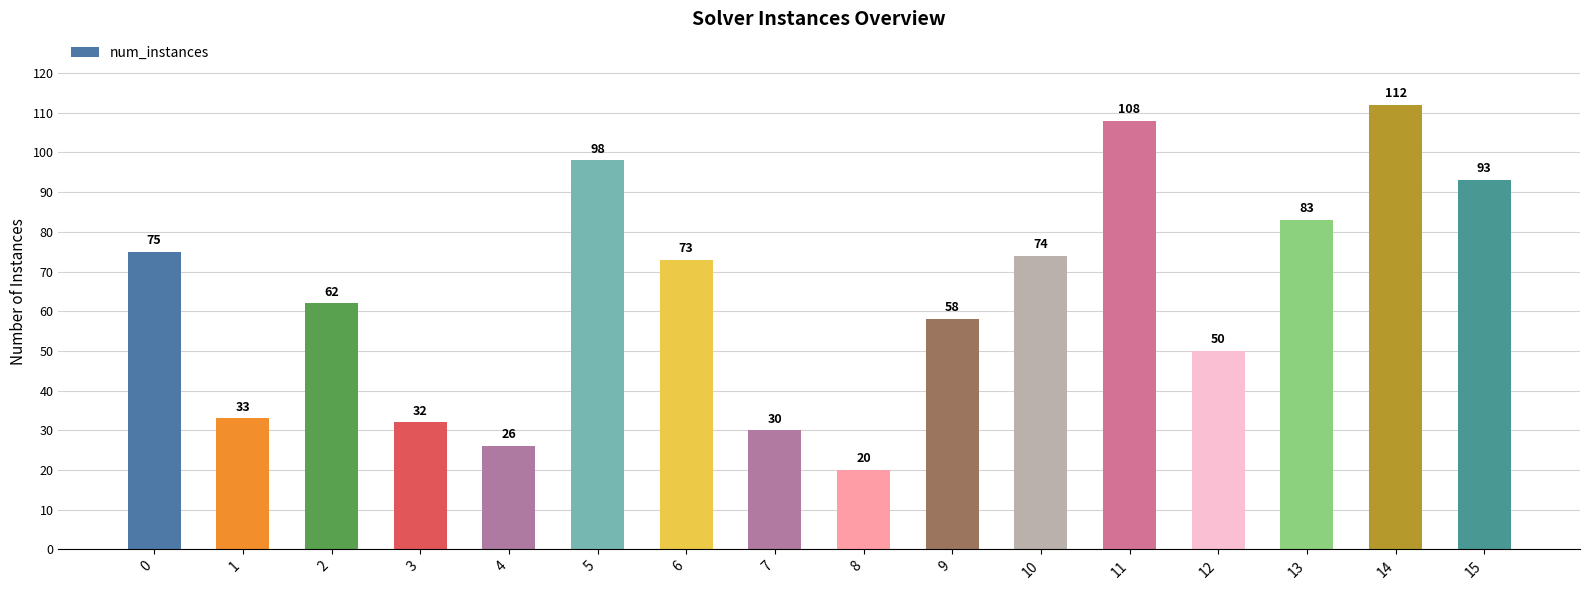

Count the number of data series in this chart.

1